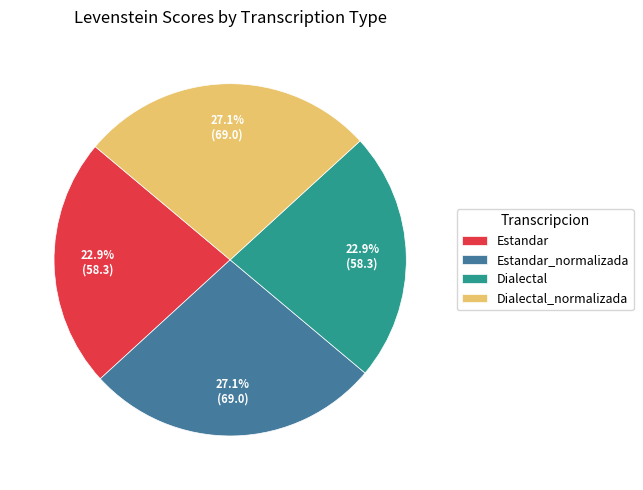

Does Estandar_normalizada account for over 50% of the chart?

No